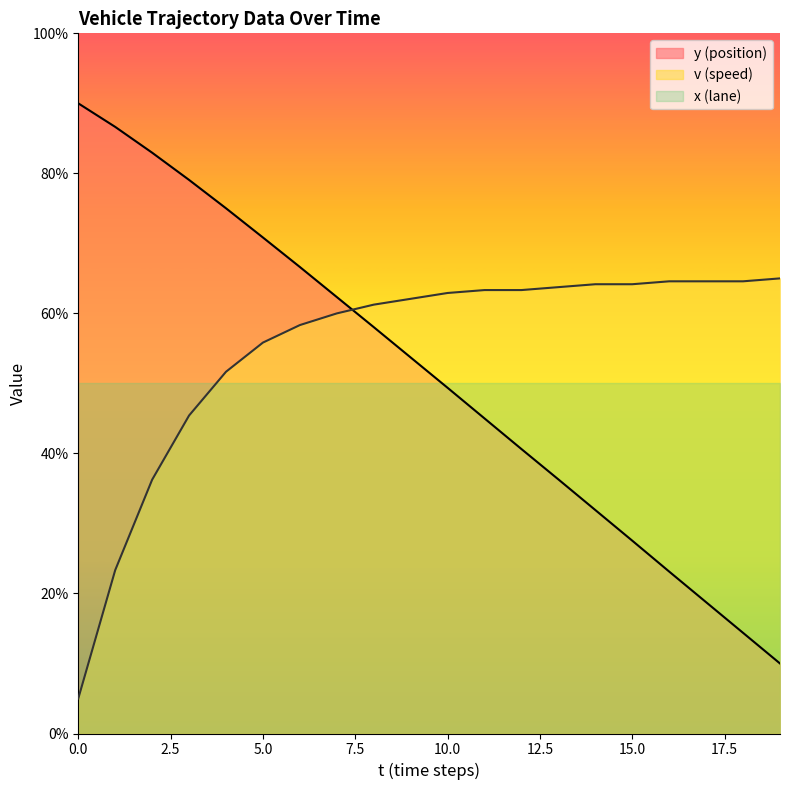

What are all the series names shown in the legend?

y (position), v (speed), x (lane)